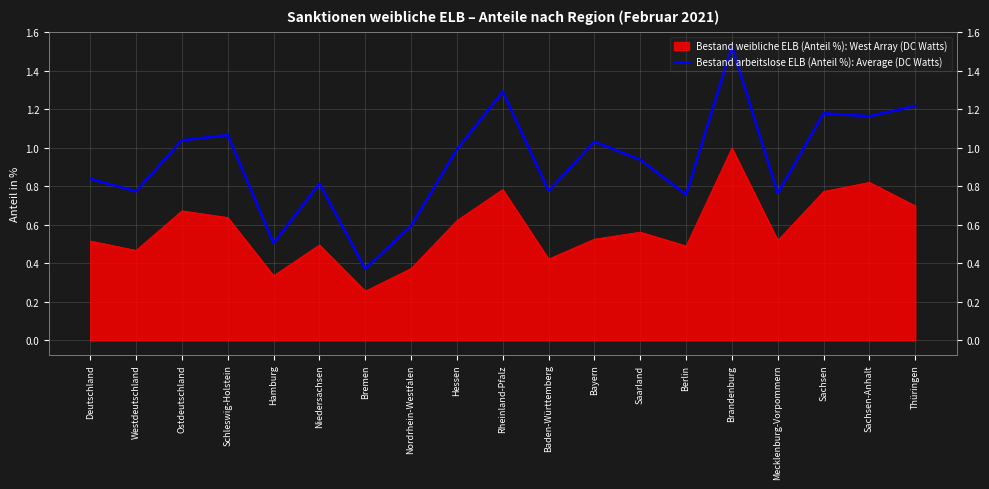

What is the difference between the maximum and minimum values?

1.2